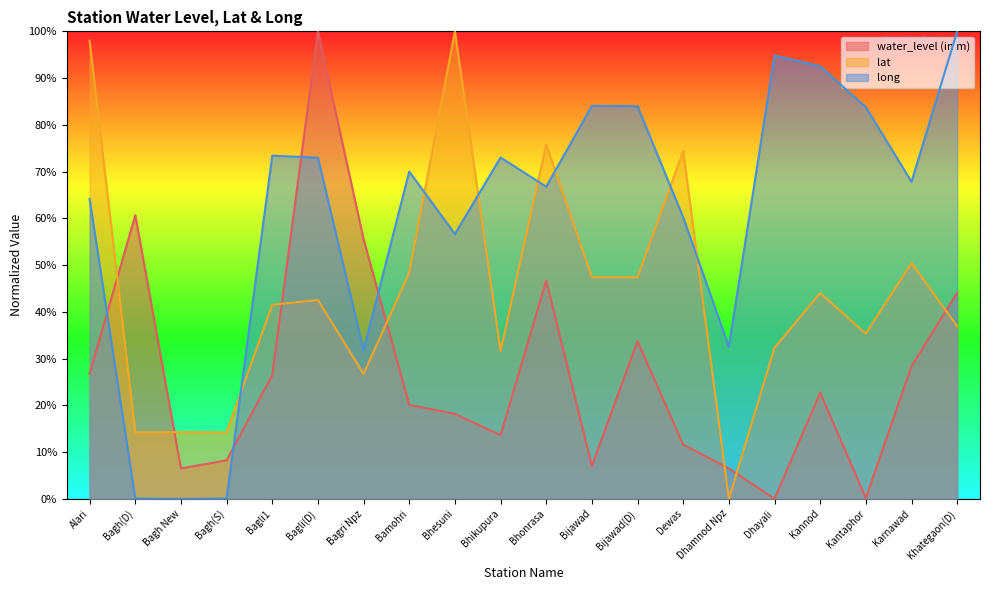

What is the greatest value displayed?

100.0